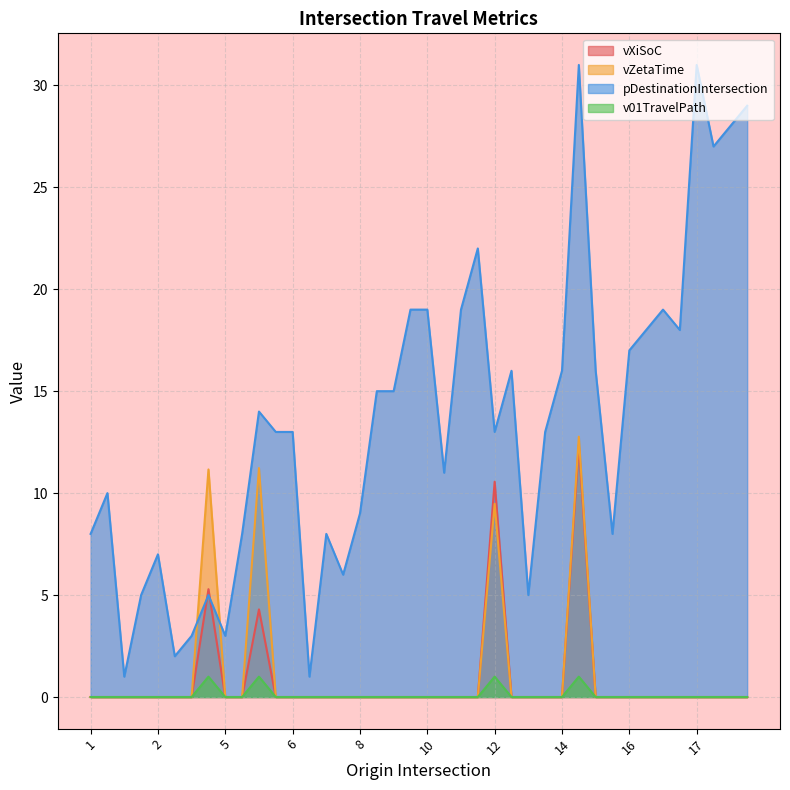

Which series has the largest range (max minus min)?

pDestinationIntersection